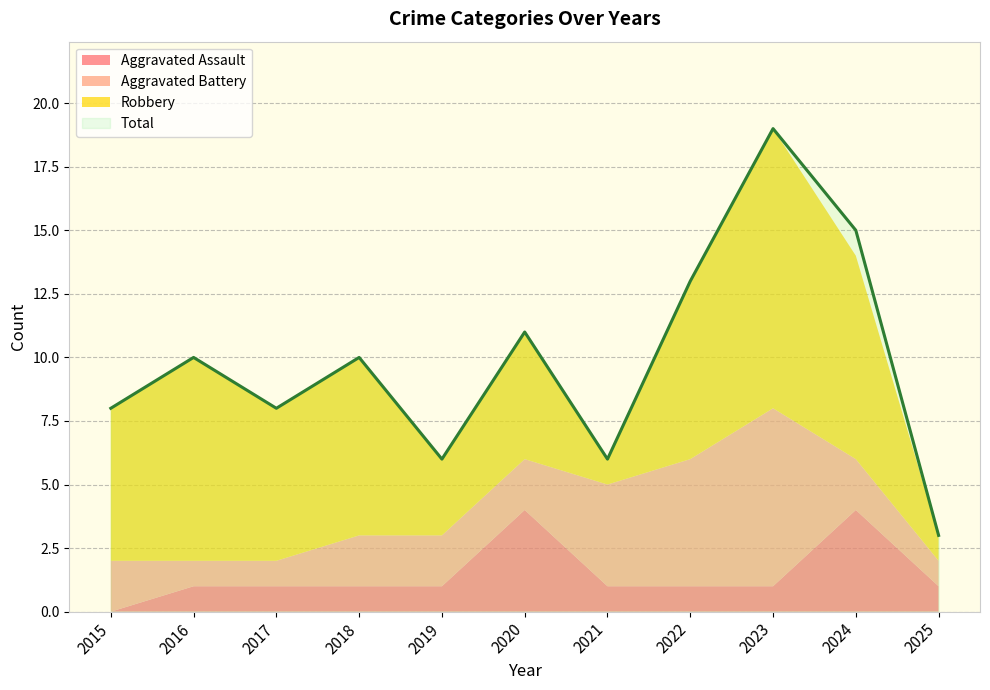

True or false: Robbery has more than 1 interior local peaks.

True